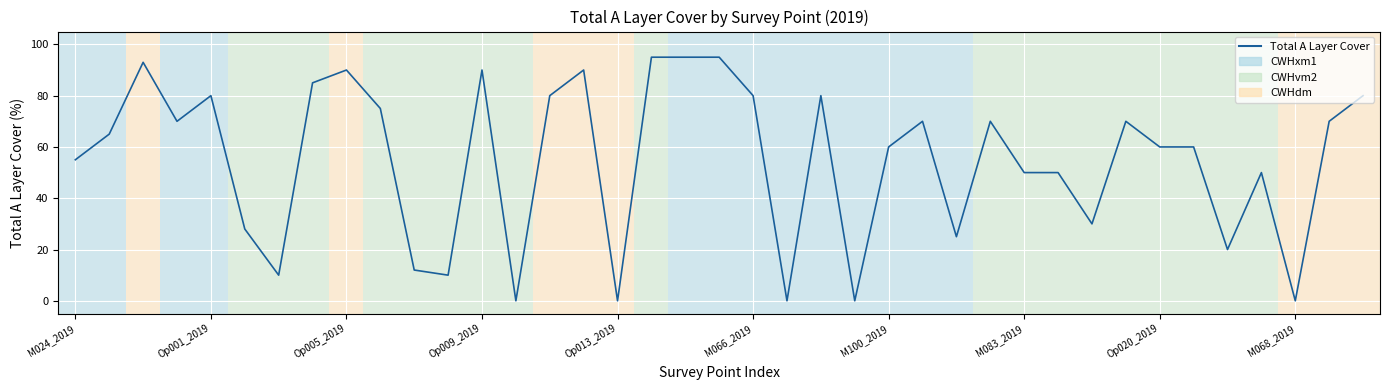

What is the maximum value shown in the chart?

95